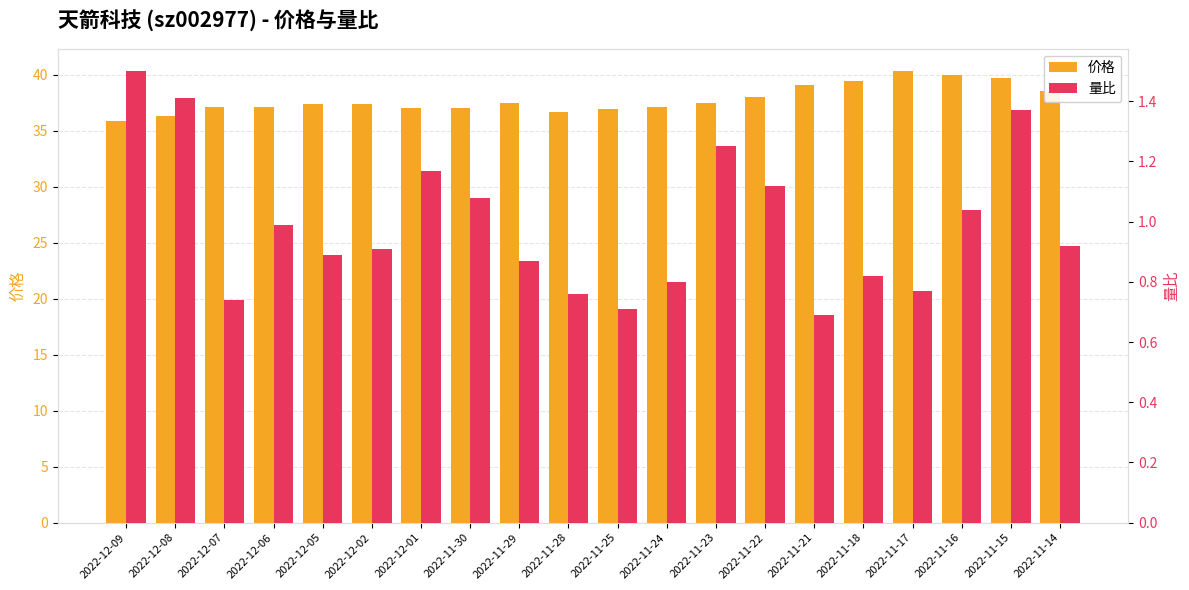

What is the smallest value displayed?

0.7